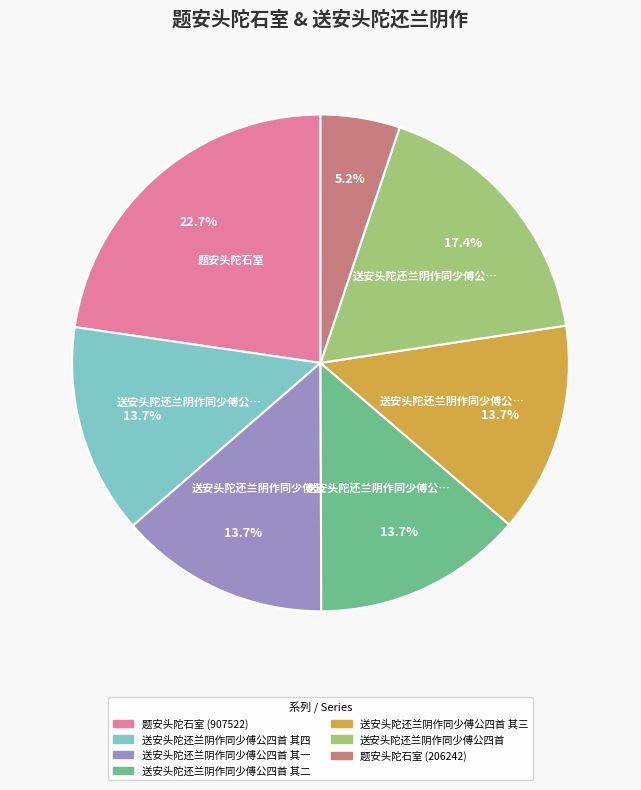

The 题安头陀石室 (206242) slice represents 5% of the pie. True or false?

True